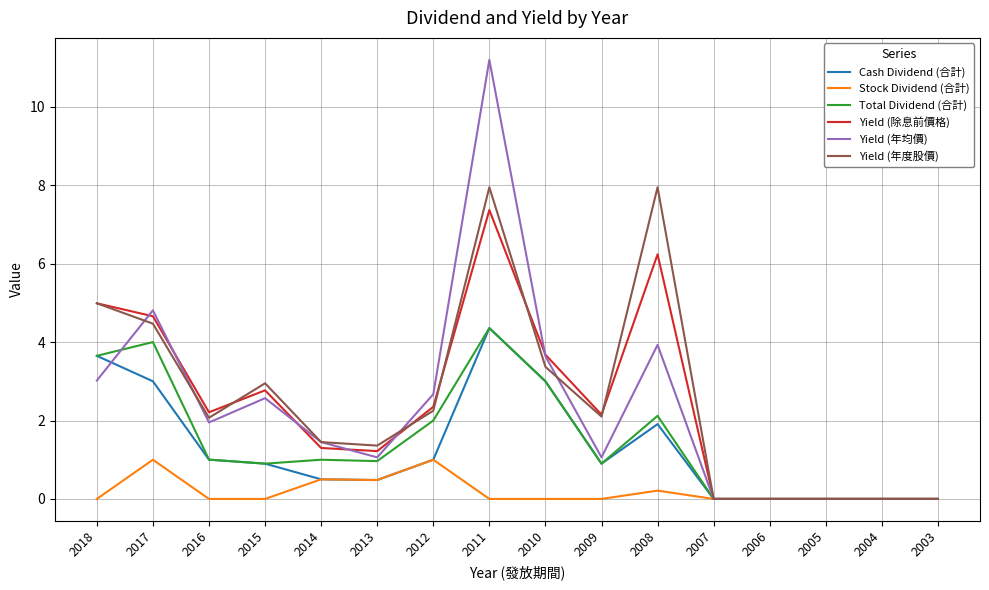

At which label does Cash Dividend (合計) reach its peak?

2011